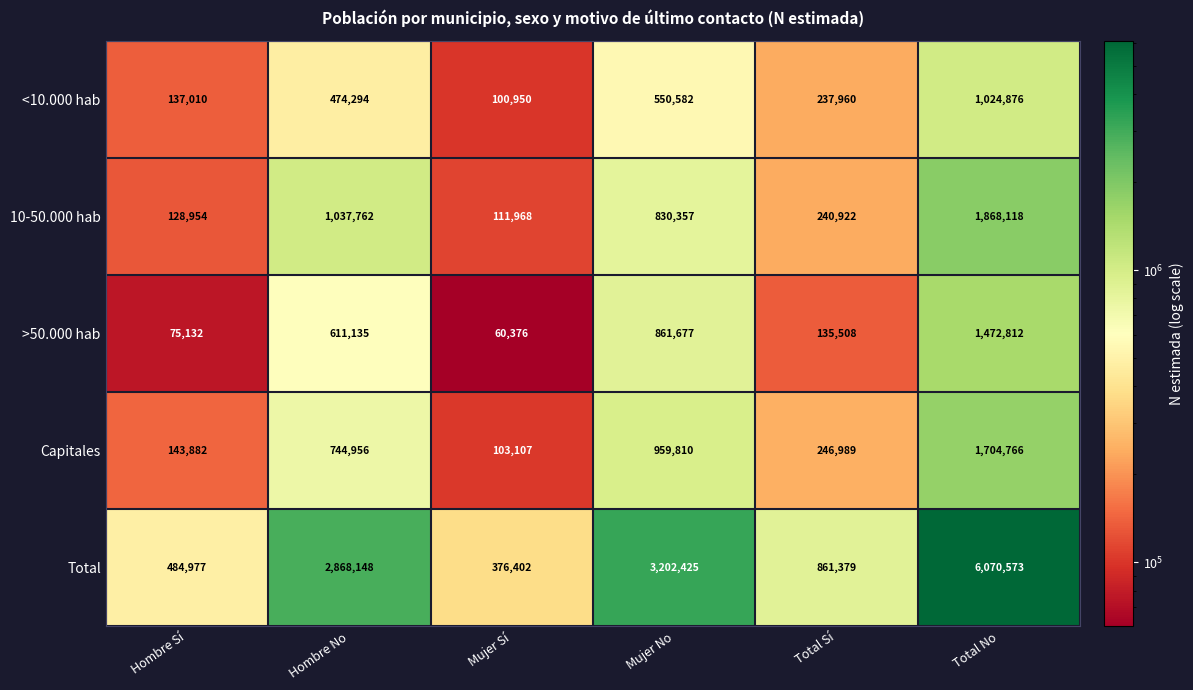

What is the difference between the highest and lowest values at Hombre No?

2393854